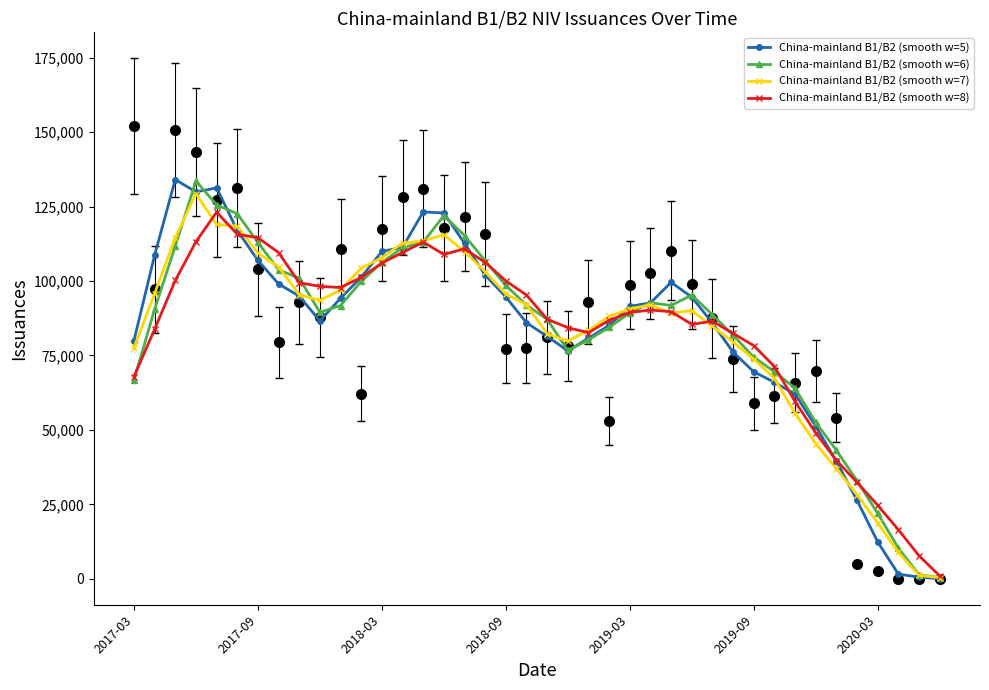

What is the difference between the maximum and second lowest values in the China-mainland B1/B2 (smooth w=7) series?

128221.7